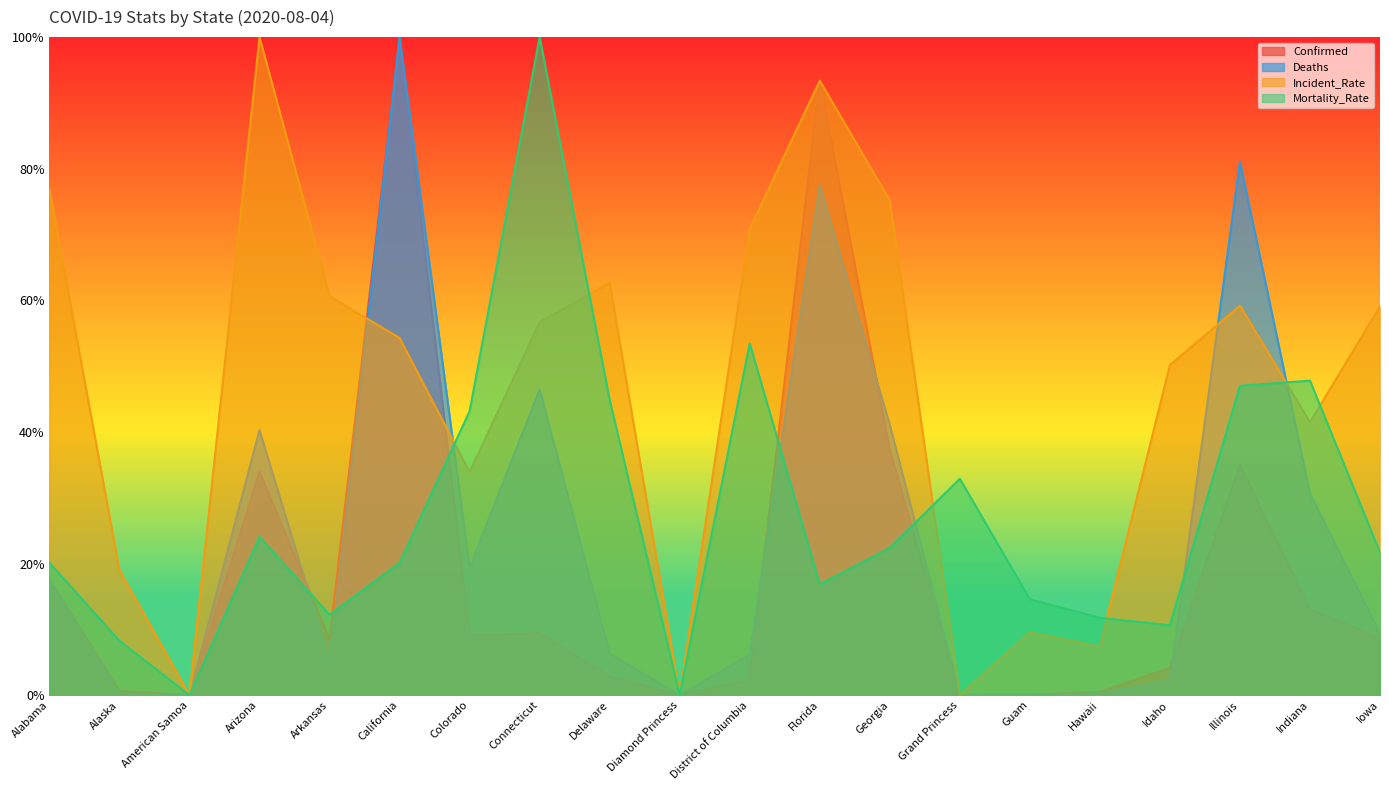

The Mortality_Rate series shows 22.4 at Georgia. True or false?

True